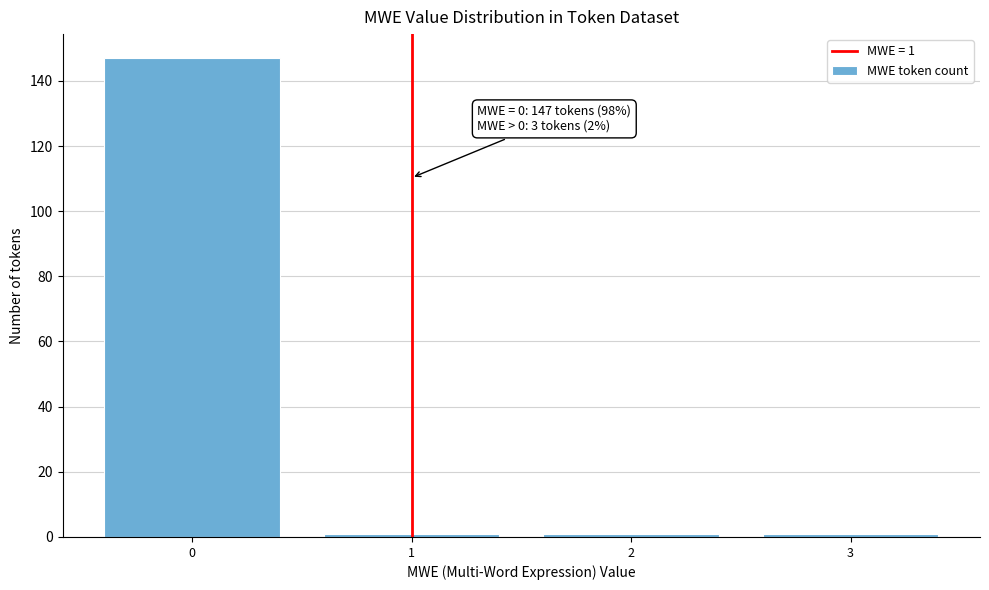

Reading right to left, what are all the values shown in this chart?

1	1	1	147